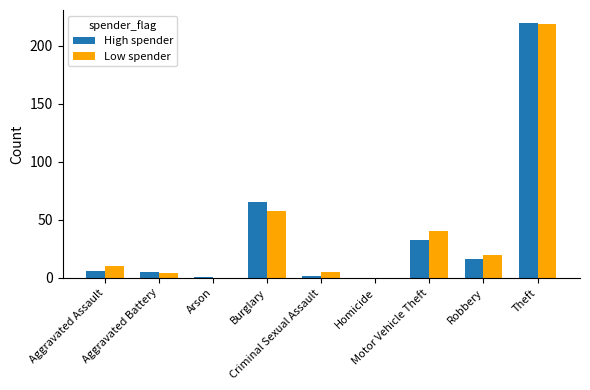

How many data points does each series have?

9